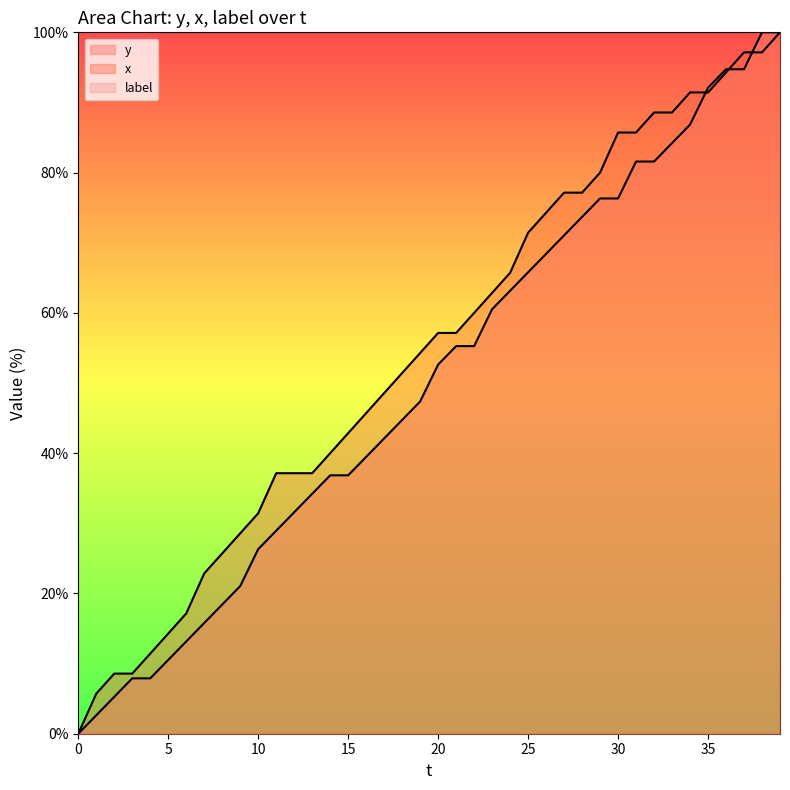

What is the highest value of the y series?

100.0